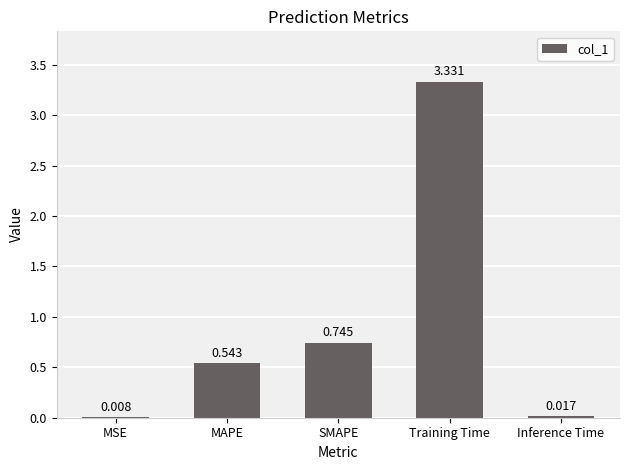

Between MAPE and Training Time, which is larger?

Training Time